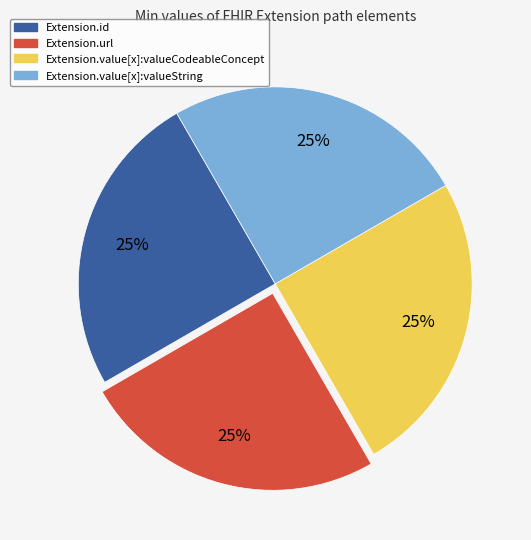

Is there any slice that represents more than half of the pie?

No